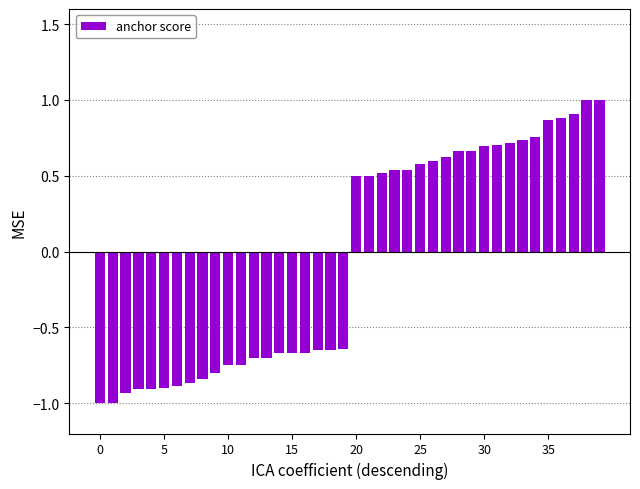

What is the greatest value displayed?

1.0